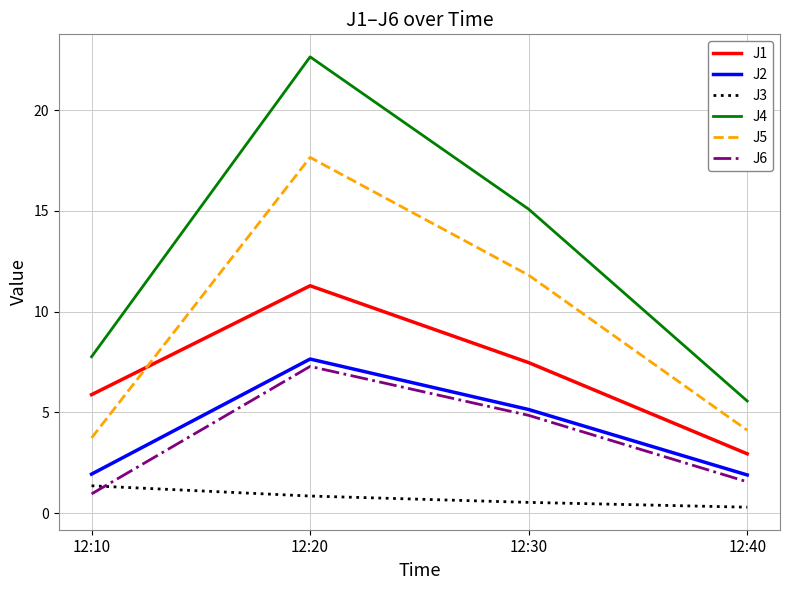

Where is J1 nearest to the value 7?

12:30